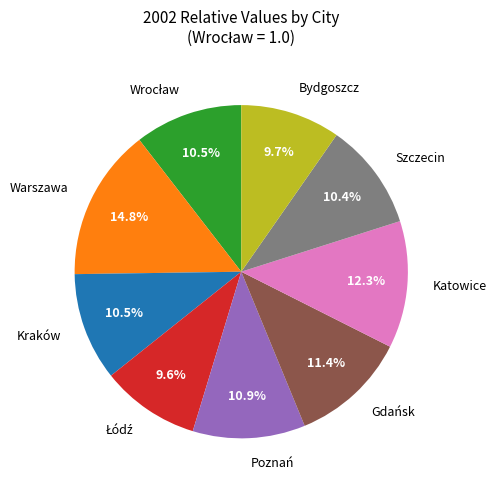

Count the number of slices in the pie.

9